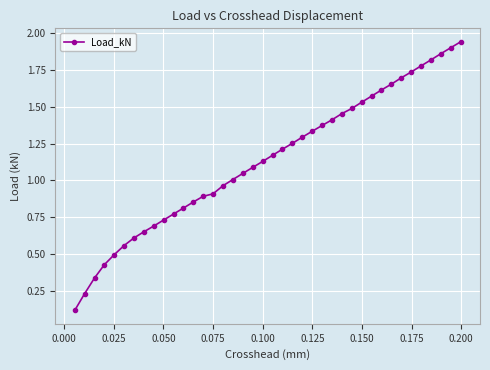

What is the sum of all values?

45.4